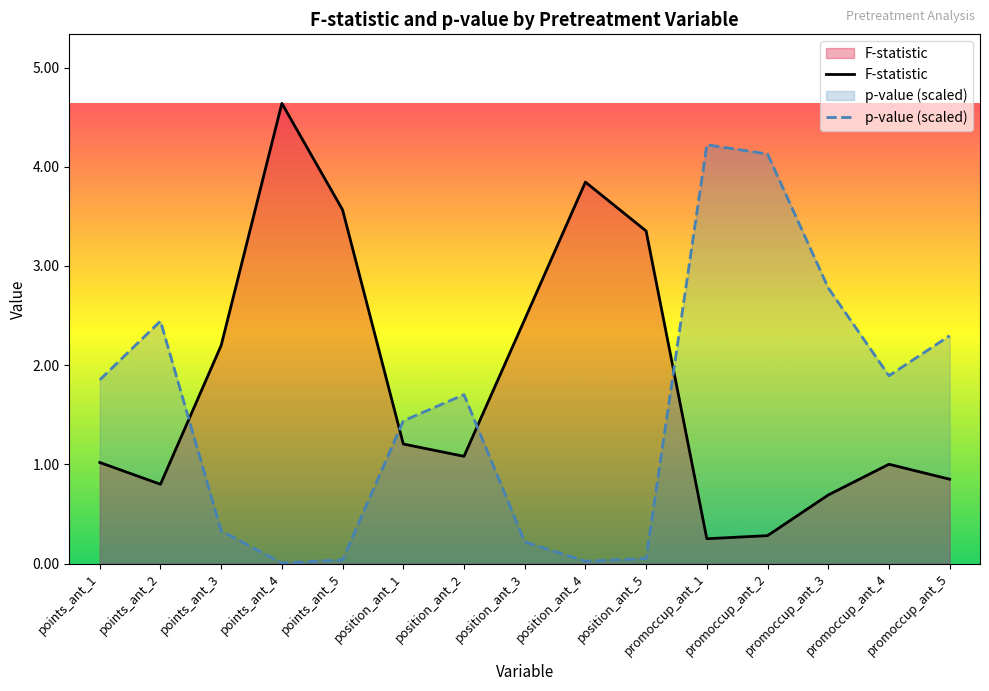

What is the average value of the p-value (scaled) series?

1.6